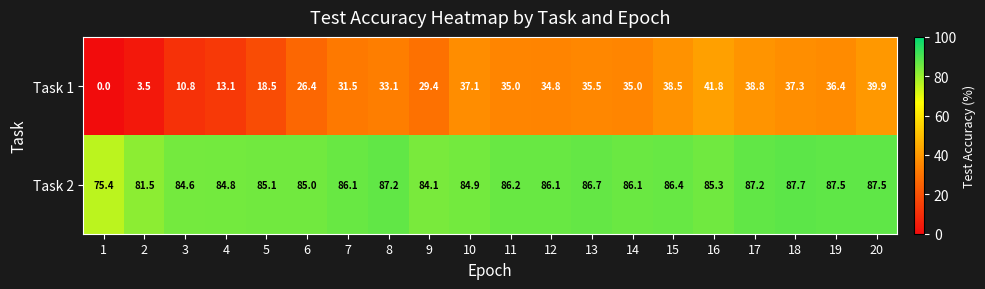

What is the maximum value shown in the chart?

87.7